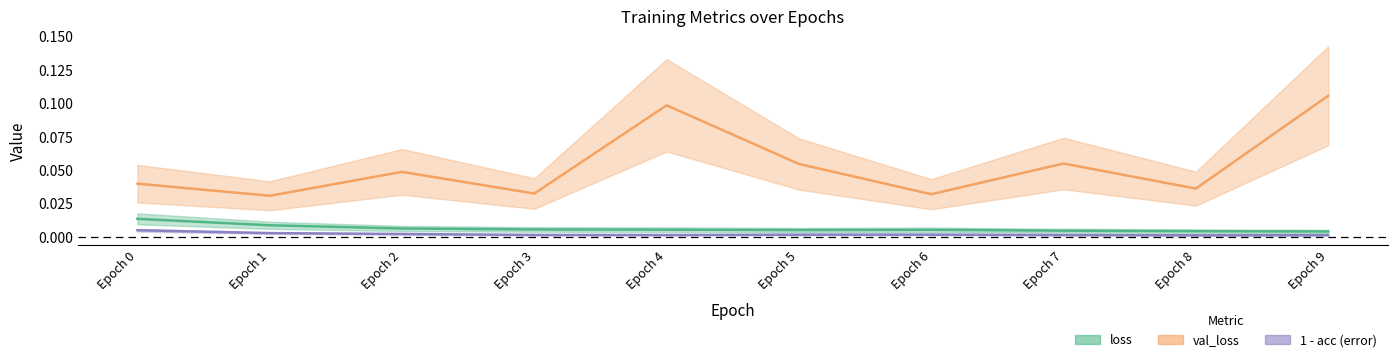

Count the val_loss values in the range 0 to 1.

10